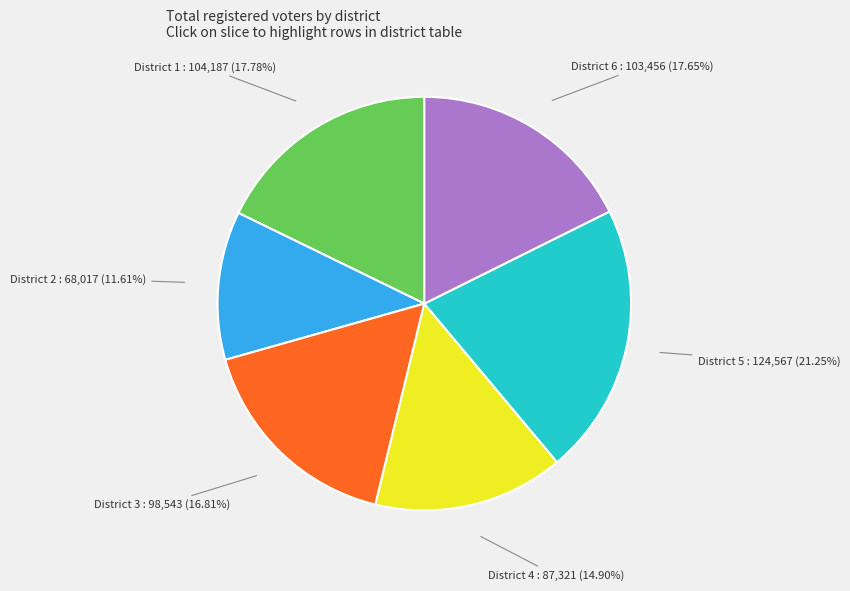

Is there any slice that represents more than half of the pie?

No